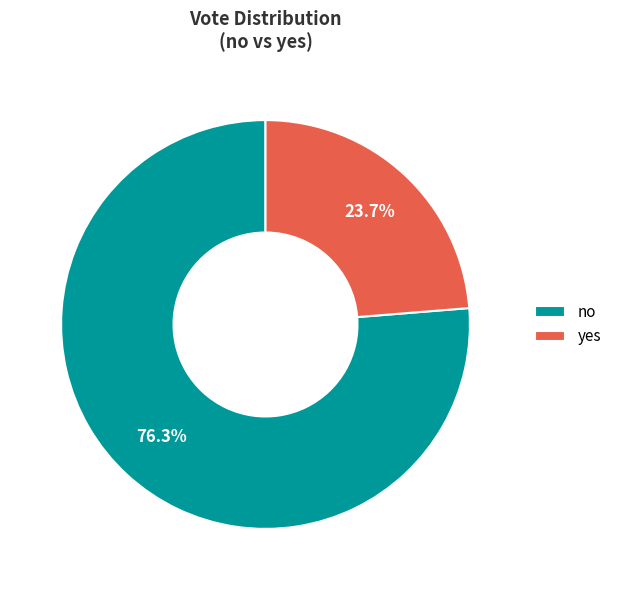

Which slice represents more than half of the pie?

no